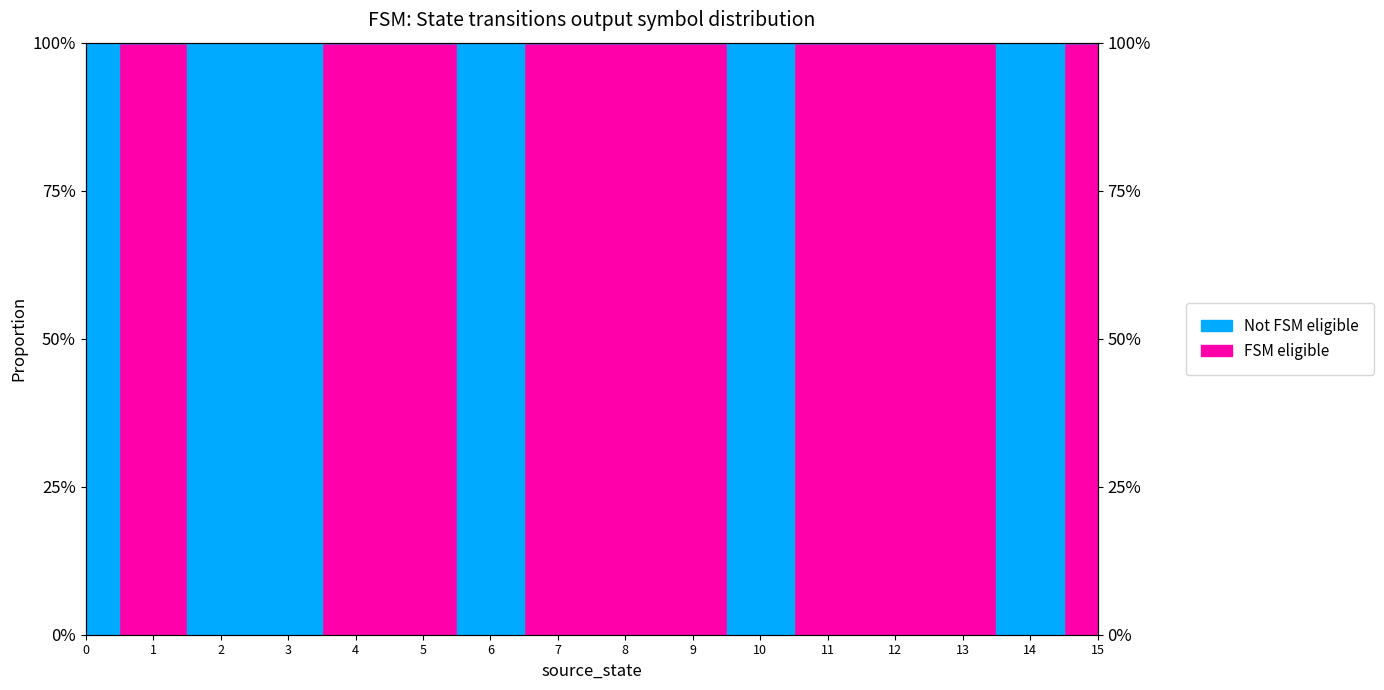

What is the average value?

1